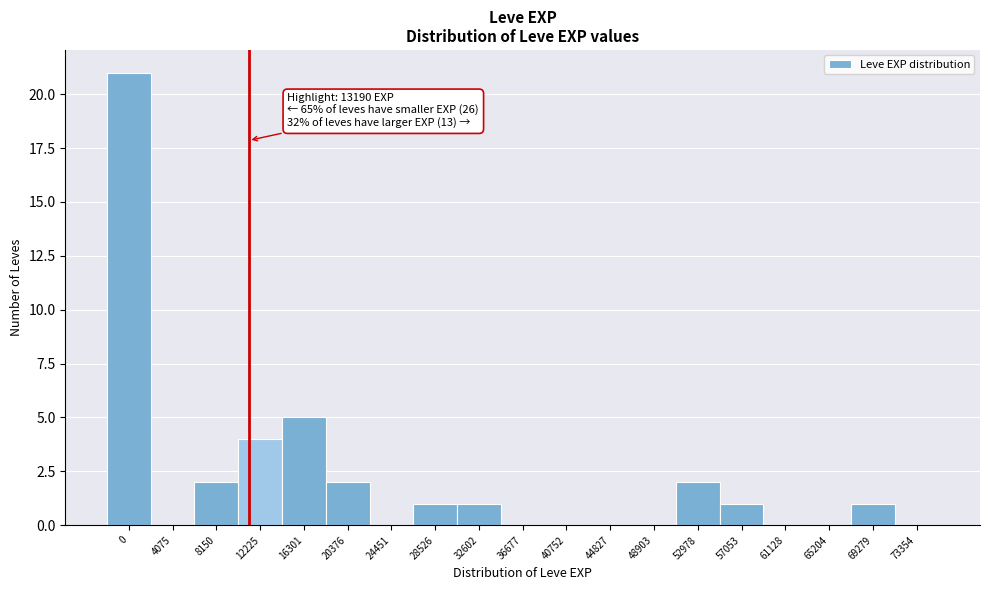

Reading left to right, extract all data points from this chart.

0=21	4075=0	8150=2	12225=4	16301=5	20376=2	24451=0	28526=1	32602=1	36677=0	40752=0	44827=0	48903=0	52978=2	57053=1	61128=0	65204=0	69279=1	73354=0